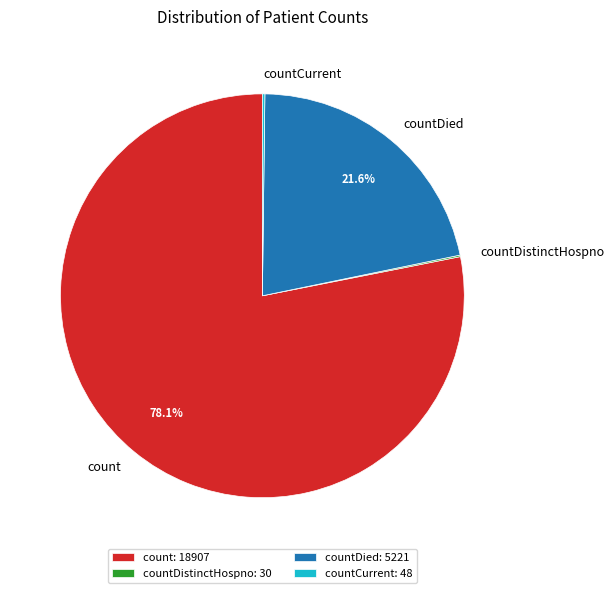

Does any single category account for the majority?

Yes